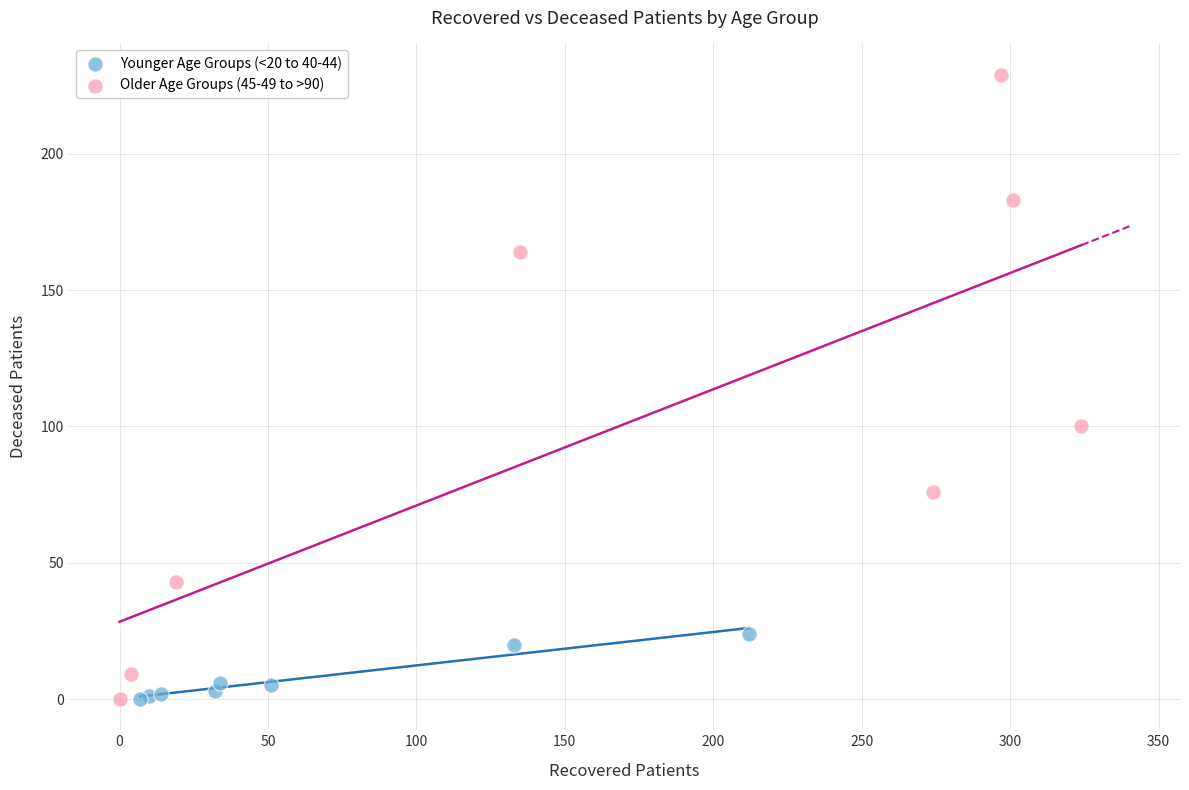

Which series contains the highest Y value?

Older Age Groups (45-49 to >90)